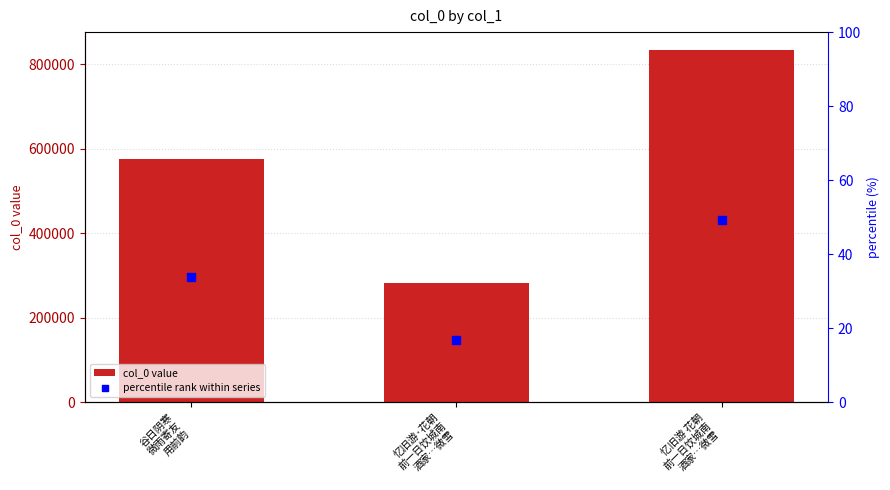

What is the total value across all series at 忆旧游 花朝
前一日饮城南
酒家…微雪?

834663.3